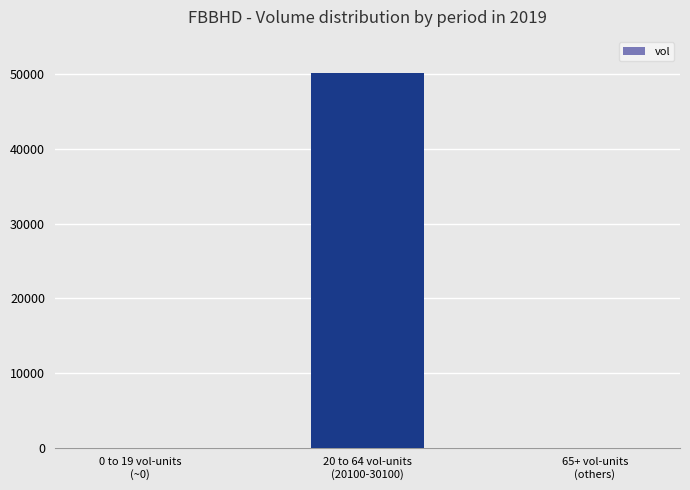

What is the greatest value displayed?

50200